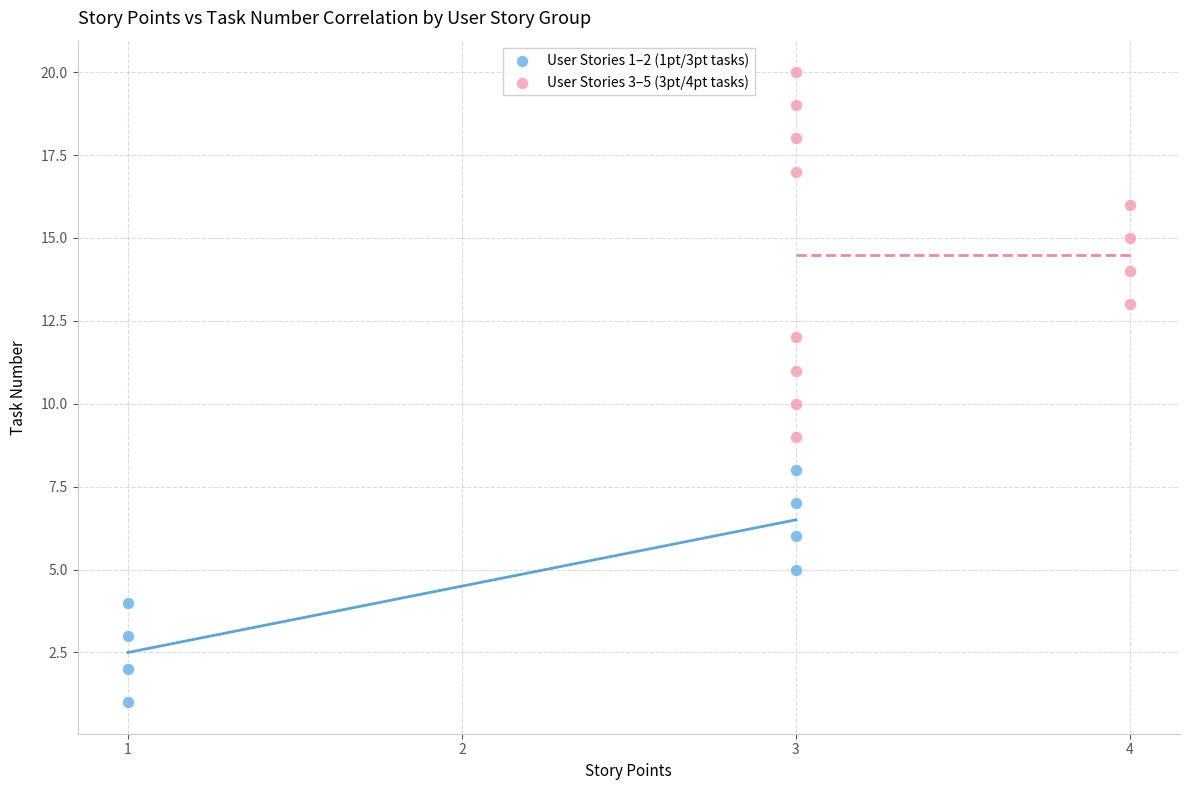

Which series contains the highest Y value?

User Stories 3–5 (3pt/4pt tasks)